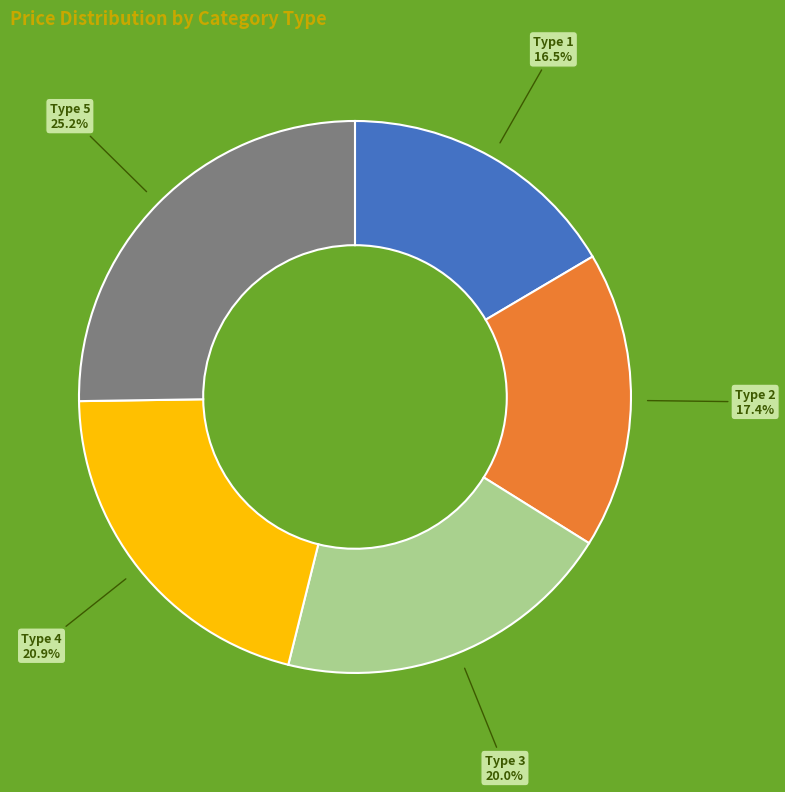

How many segments does this pie chart have?

5